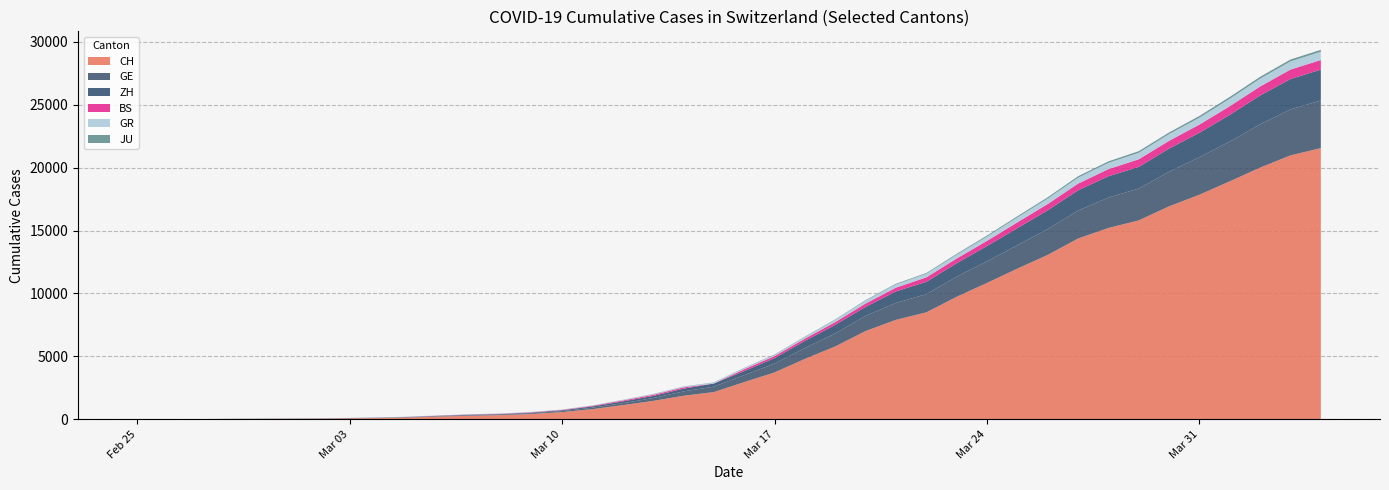

Reading left to right, list all the values displayed in this chart.

CH: 0	4	8	20	30	36	50	69	97	142	219	280	327	419	569	806	1124	1461	1866	2160	2954	3722	4801	5788	7014	7904	8498	9735	10838	11975	13064	14367	15207	15809	16928	17852	18915	20005	20978	21554
GE: 0	1	1	5	9	10	11	14	16	20	30	43	45	60	79	113	154	225	347	430	551	705	857	1035	1204	1342	1445	1600	1717	1856	2057	2215	2419	2530	2743	2984	3160	3445	3650	3788
ZH: 0	0	2	2	6	7	10	13	15	23	29	34	40	49	62	101	140	163	218	250	326	429	568	679	711	919	978	1067	1213	1357	1489	1616	1690	1722	1848	1936	2125	2289	2417	2450
BS: 0	0	1	1	1	1	1	3	3	8	15	21	24	28	33	49	73	92	100	0	143	164	181	220	270	297	356	374	410	462	501	530	569	605	617	653	687	714	754	767
GR: 0	2	2	6	6	6	9	9	12	14	16	17	18	18	22	31	43	53	56	71	84	101	128	182	226	258	284	300	343	393	433	474	495	519	535	547	592	622	649	657
JU: 0	0	1	1	1	1	1	2	2	4	4	5	5	7	7	7	12	17	18	19	25	29	32	36	44	54	61	69	82	92	100	114	119	127	128	140	145	149	149	154